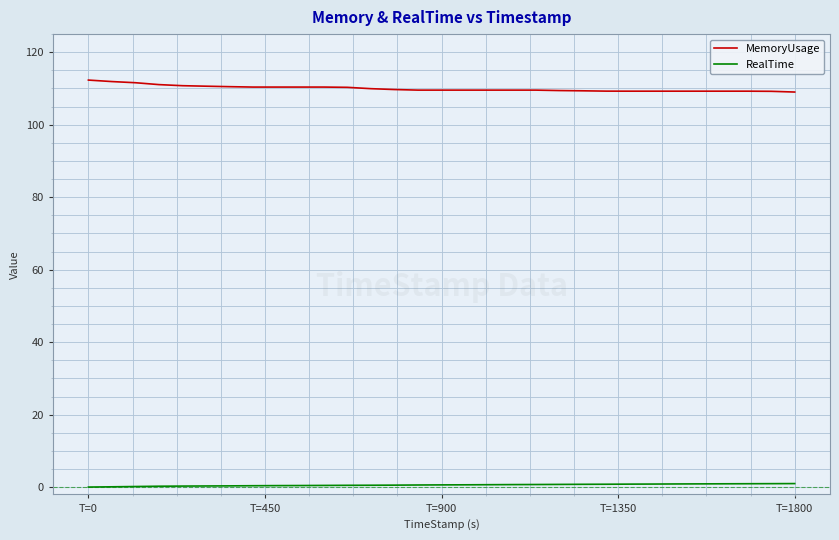

What is the maximum value shown in the chart?

112.3